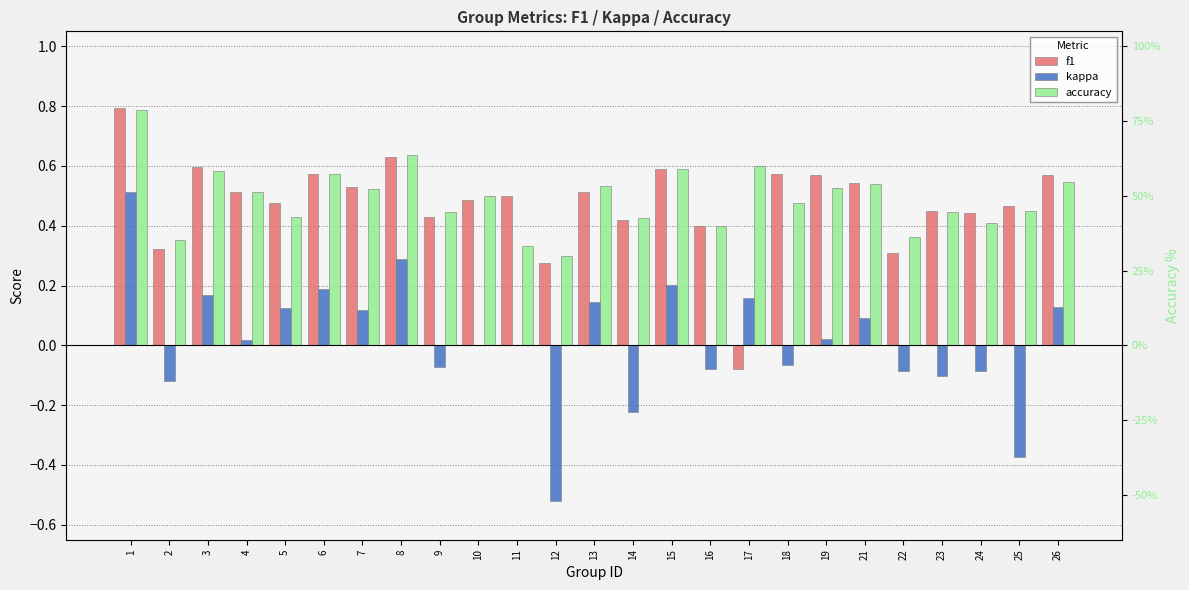

Does the chart contain stacked bars?

No